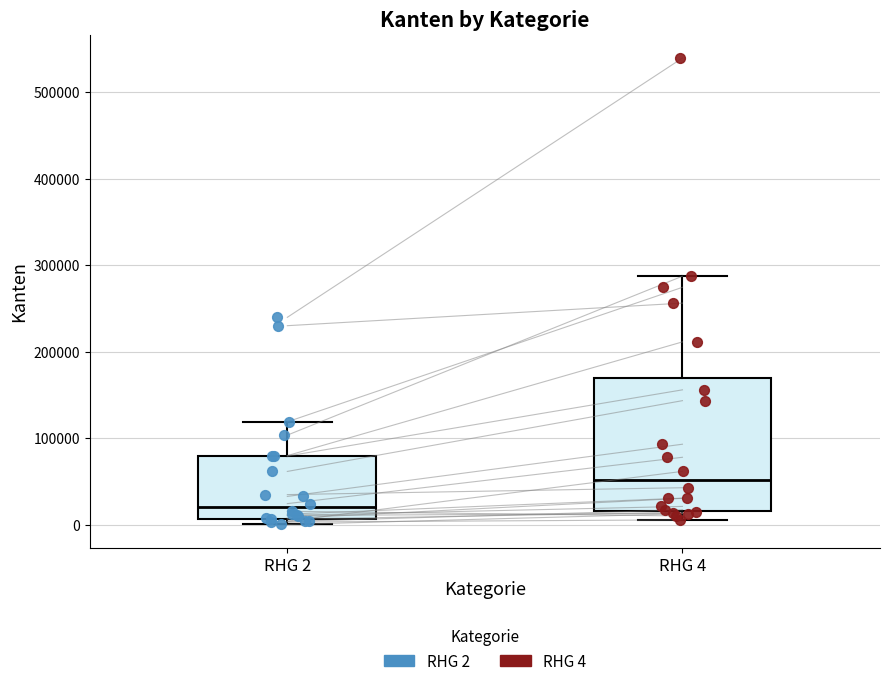

Where does the lower whisker of the box for RHG 4 end on the y-axis? The values are not printed on the chart, so give them approximately, as read against the axis.

10000